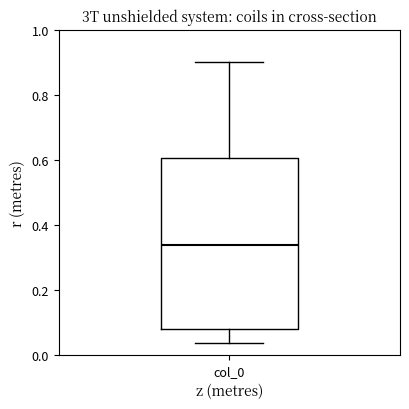

Transcribe this box plot: give where the median line is, the range the box spans, and where the two whiskers end, as read against the y-axis. The values are not printed on the chart, so give them approximately, as read against the axis.

median 0.34, box 0.08 to 0.60, whiskers 0.04 to 0.90